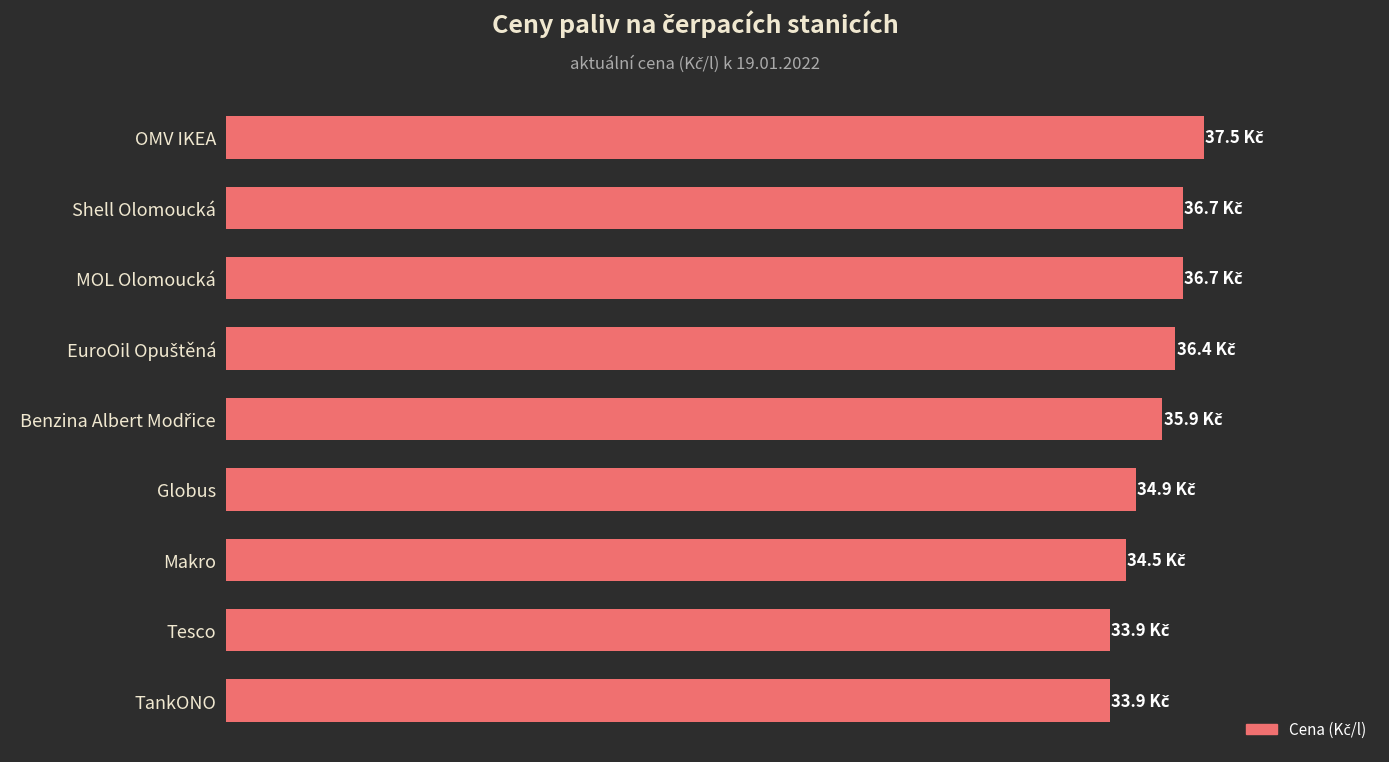

What is the minimum value shown in the chart?

33.9